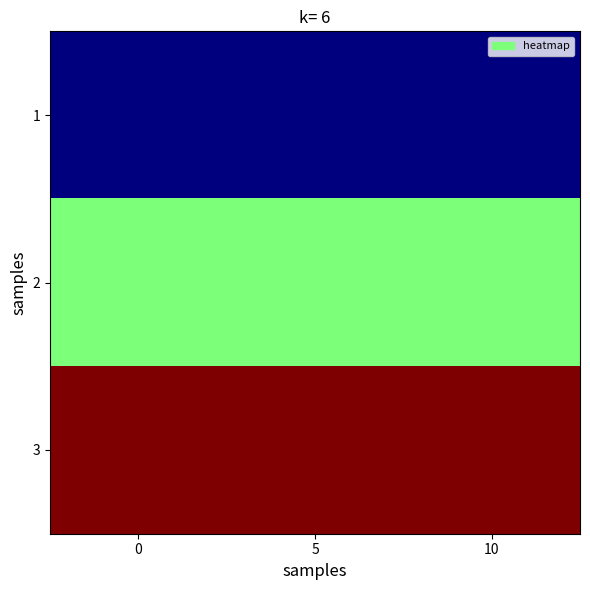

Which series has the widest spread of values?

1